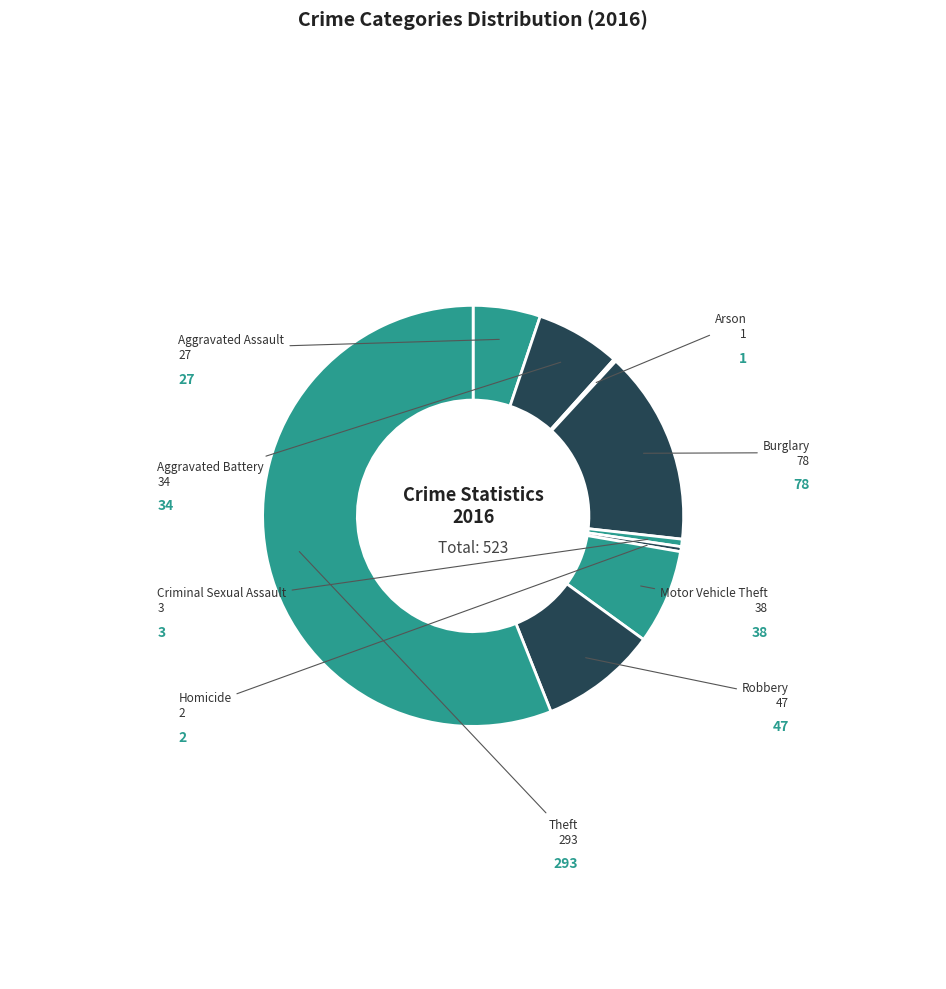

Is there any slice that represents more than half of the pie?

Yes